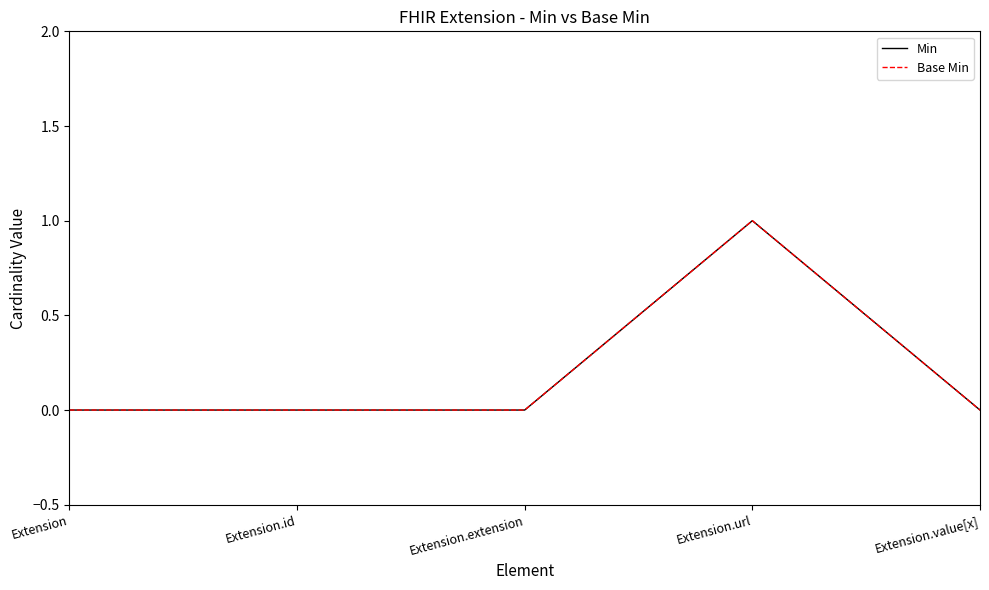

What is the label of the 3rd point from the right?

Extension.extension